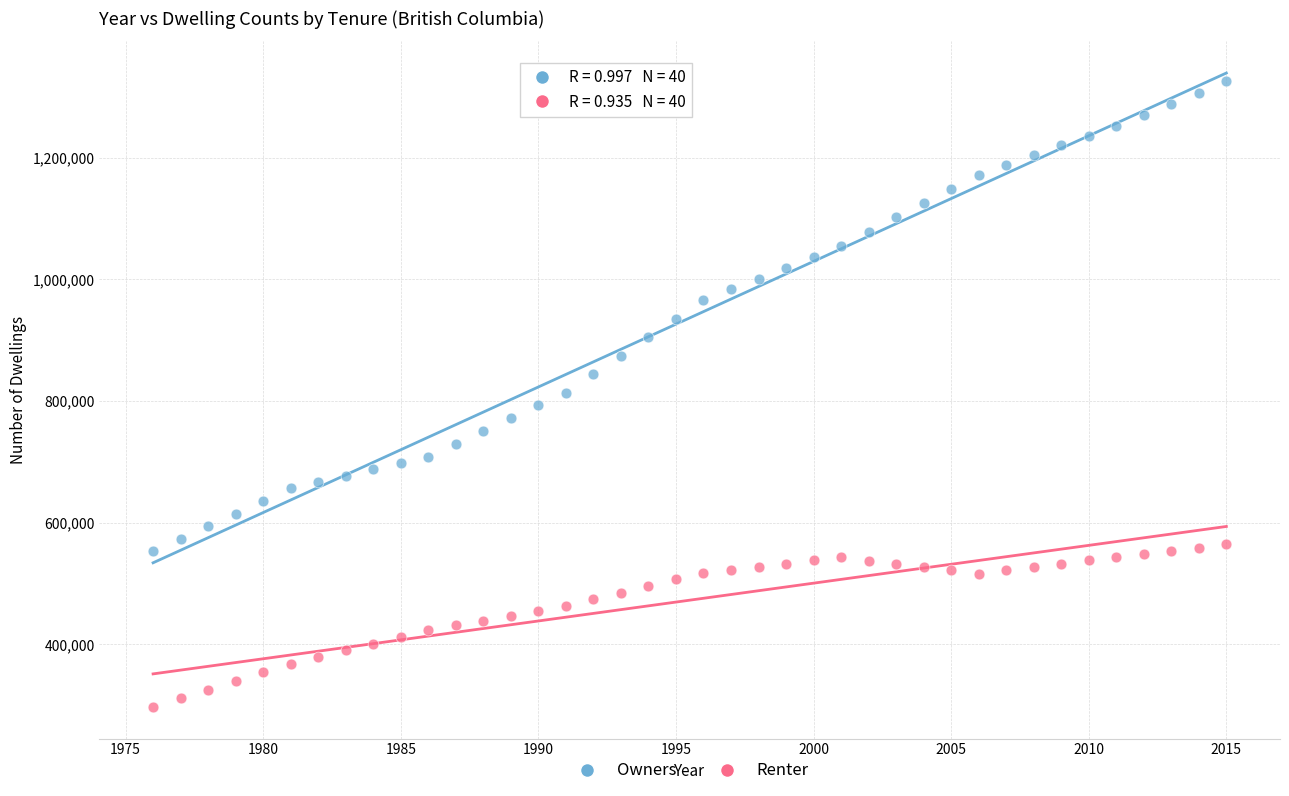

Which series reaches the maximum Y coordinate?

Owners